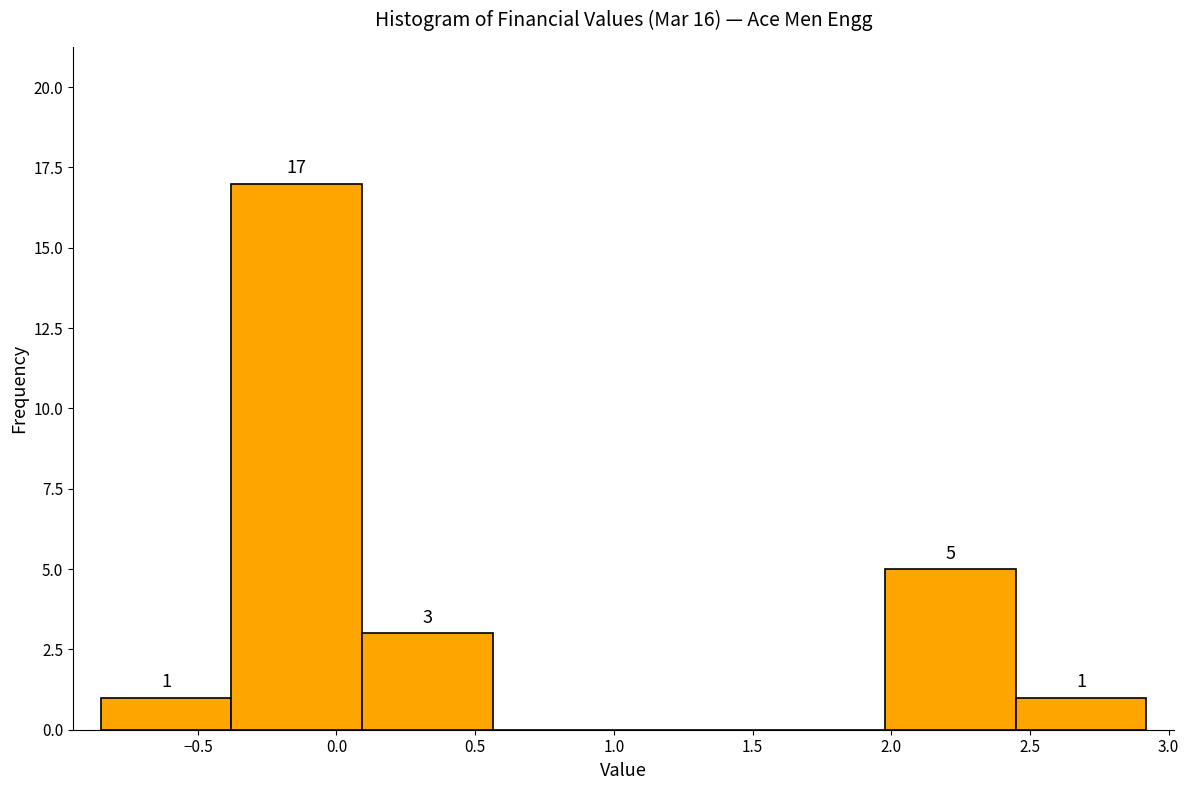

Which range on the x-axis has the tallest bar?

-0.40 to 0.10